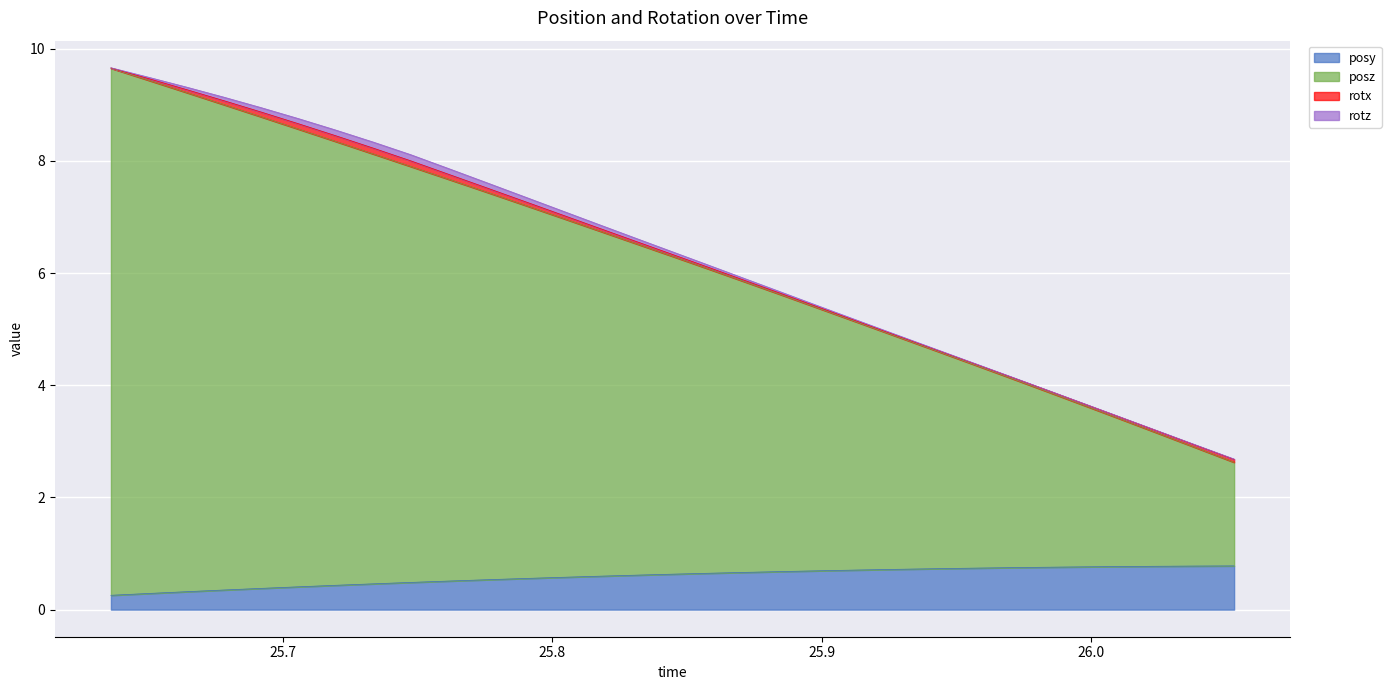

Which has a higher value, 25.66431 or 25.99731?

25.99731